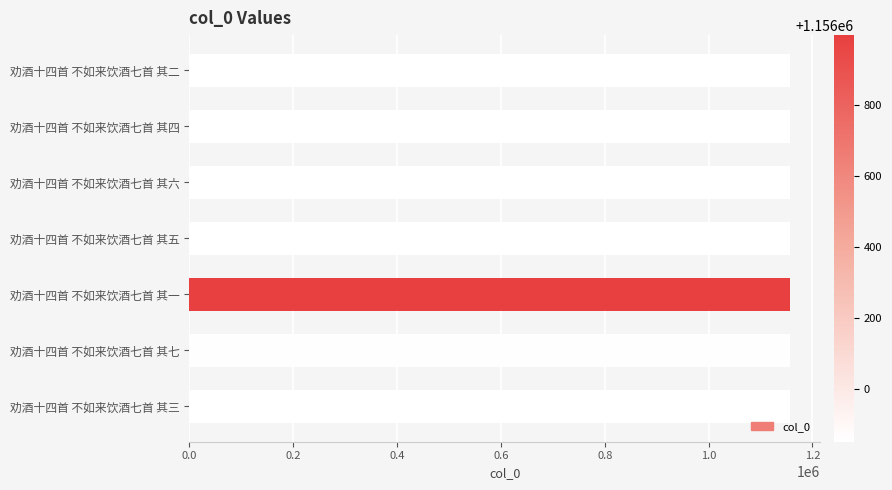

What is the minimum value shown in the chart?

1155851